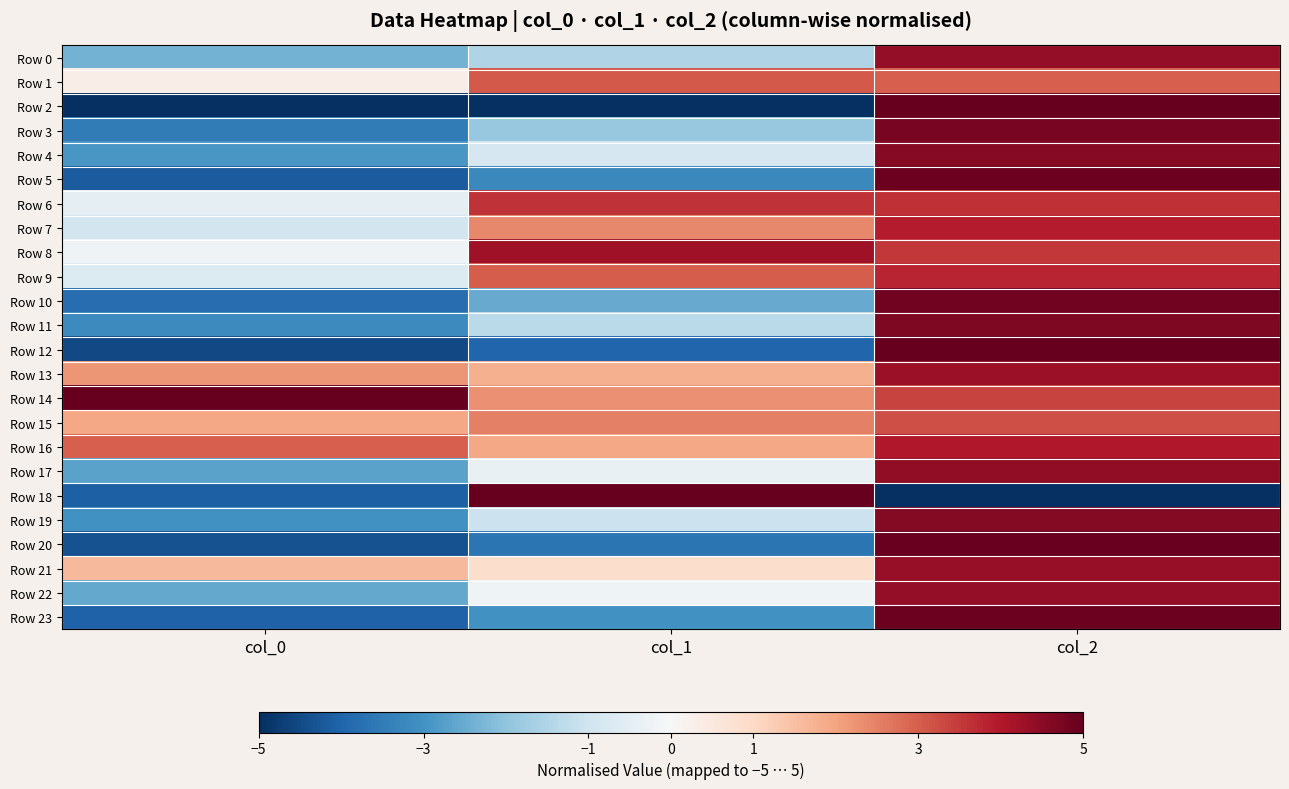

Which series changed the most between col_1 and col_2?

Row 2